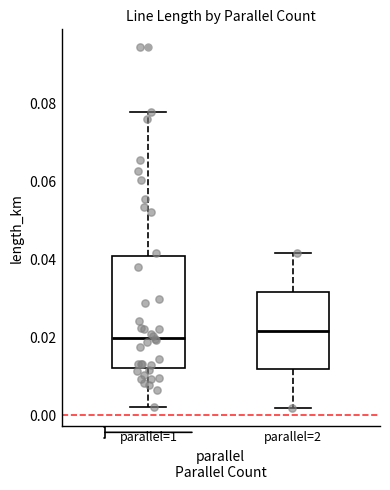

Reading left to right, transcribe this box plot: for each box, give where its median line is, the range the box spans, and where its two whiskers end, as read against the y-axis. The values are not printed on the chart, so give them approximately, as read against the axis.

parallel=1: median 0.020, box 0.012 to 0.040, whiskers 0.002 to 0.078
parallel=2: median 0.022, box 0.012 to 0.032, whiskers 0.002 to 0.042